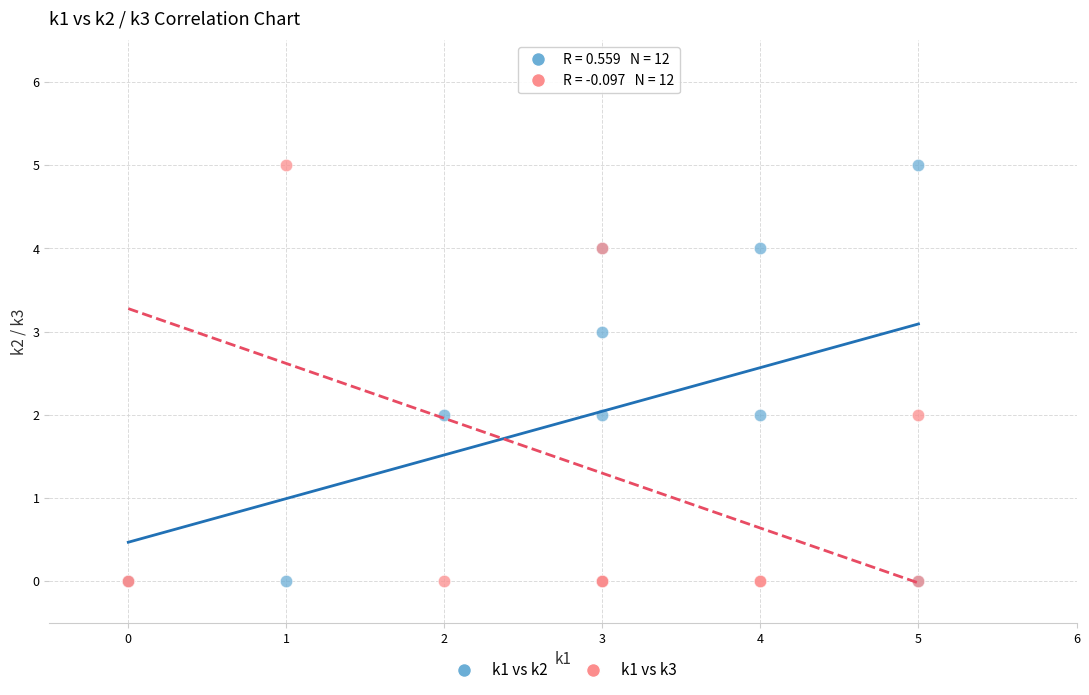

What are all the series names shown in the legend?

k1 vs k2, k1 vs k3